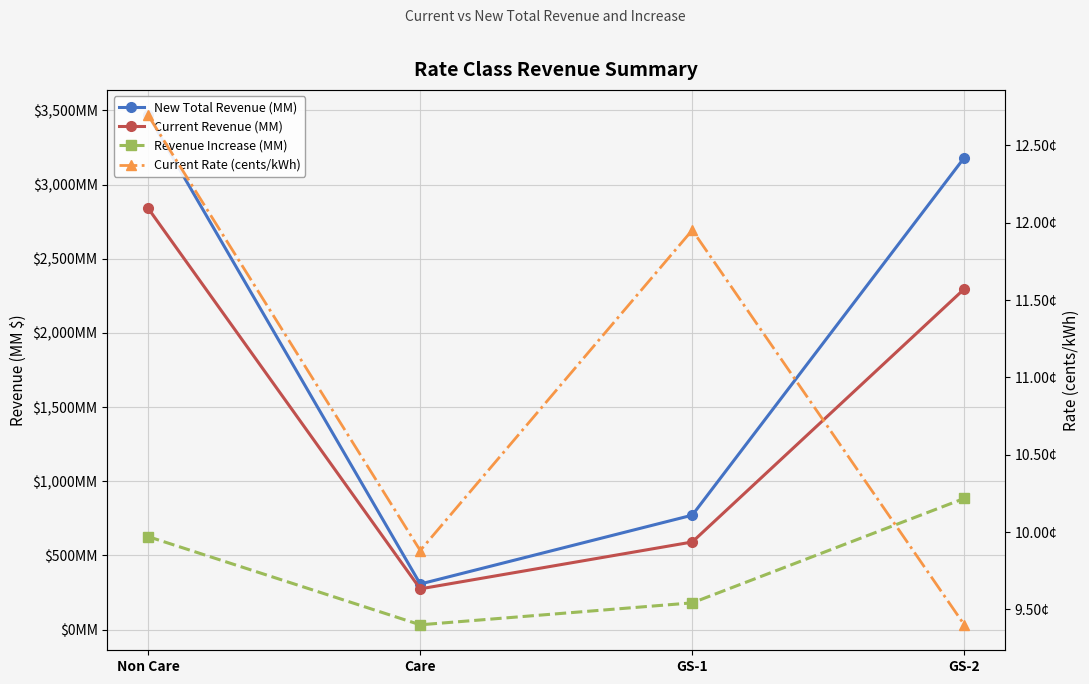

What are all the series names shown in the legend?

New Total Revenue (MM), Current Revenue (MM), Revenue Increase (MM), Current Rate (cents/kWh)